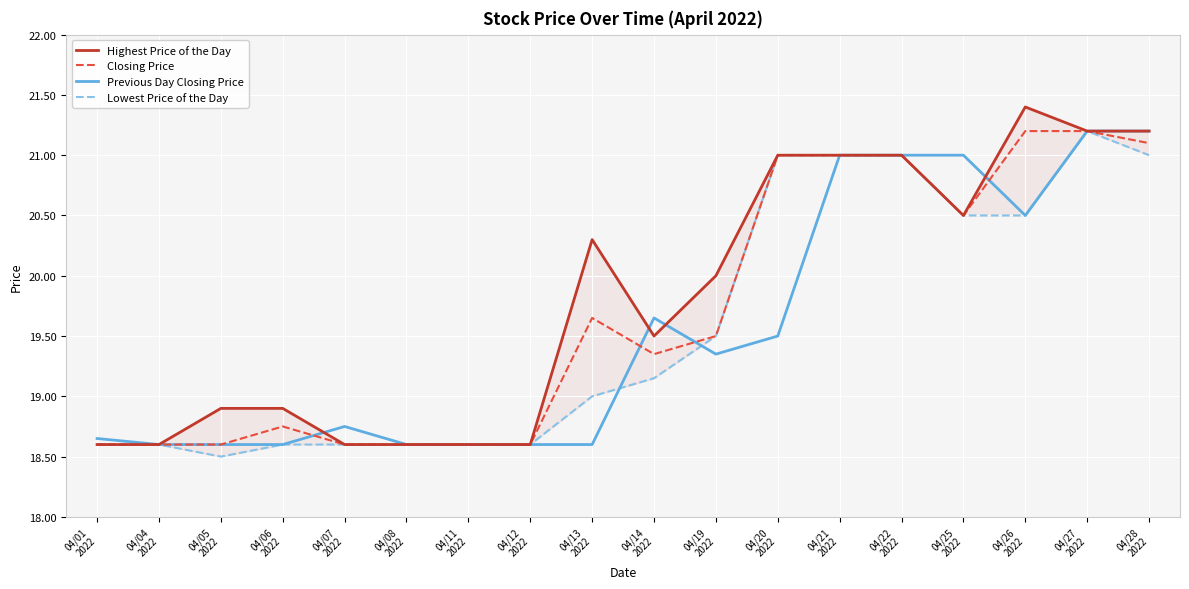

What is the average value of the Previous Day Closing Price series?

19.6